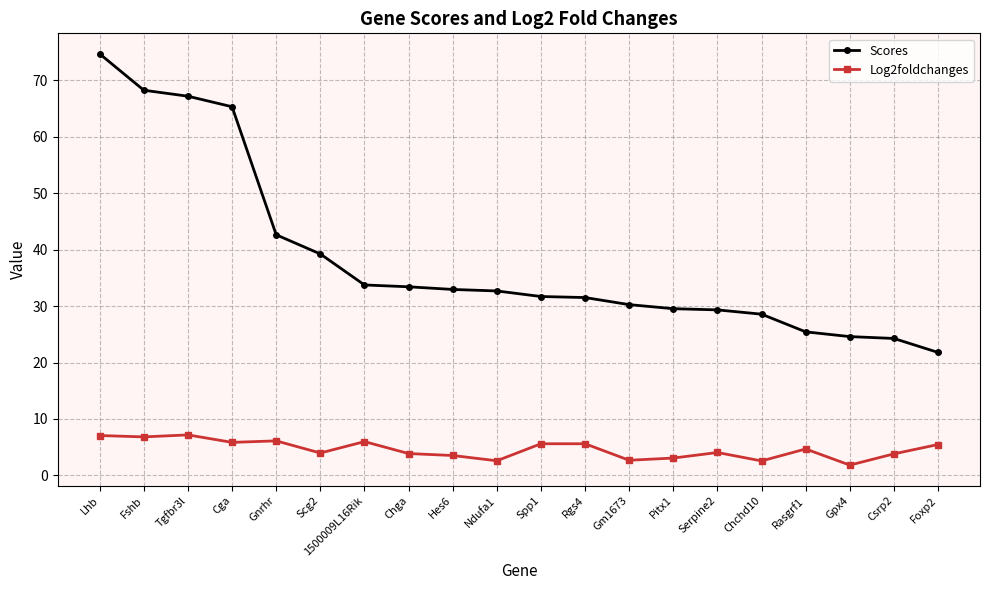

Is it true that Log2foldchanges equals 6.1 at Gnrhr?

True